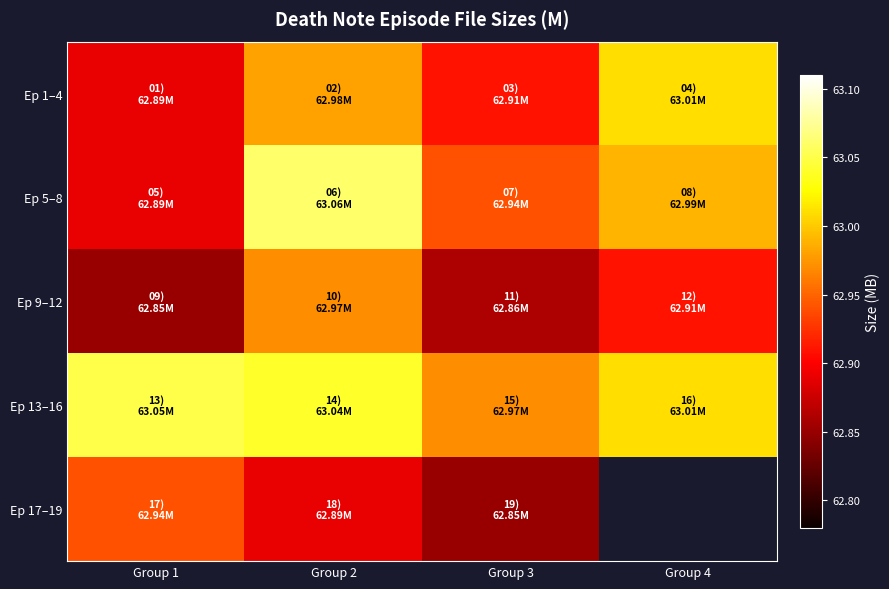

Is it true that Ep 9–12 equals 21.3 at Group 3?

False